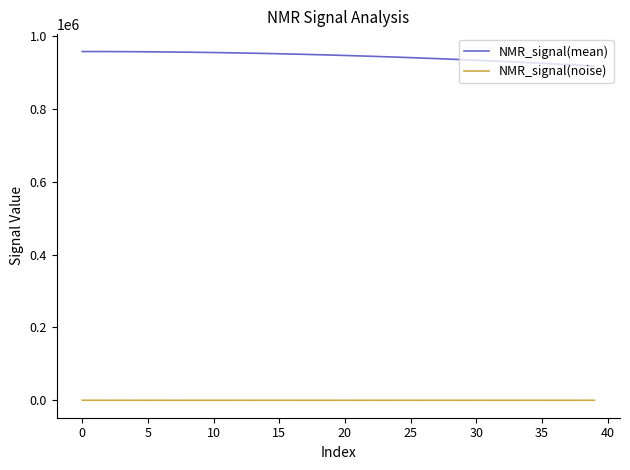

What is the difference between the maximum and second lowest values in the NMR_signal(noise) series?

49.7